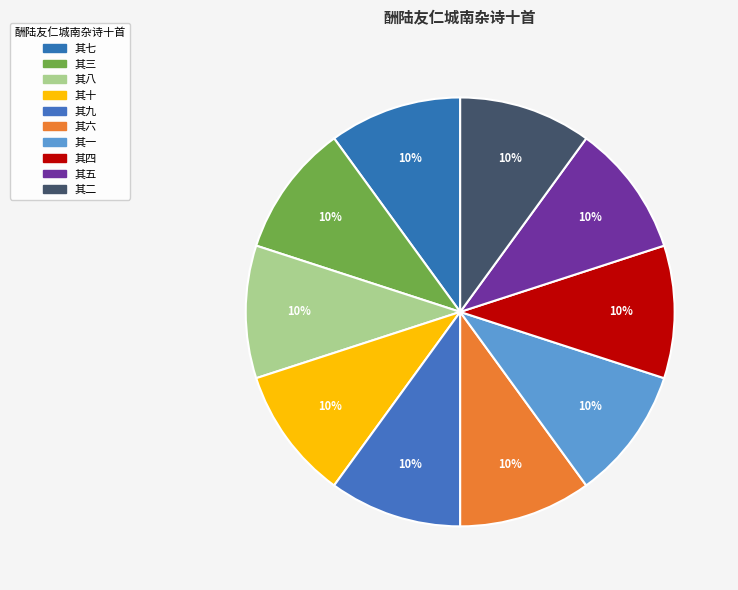

How many segments does this pie chart have?

10